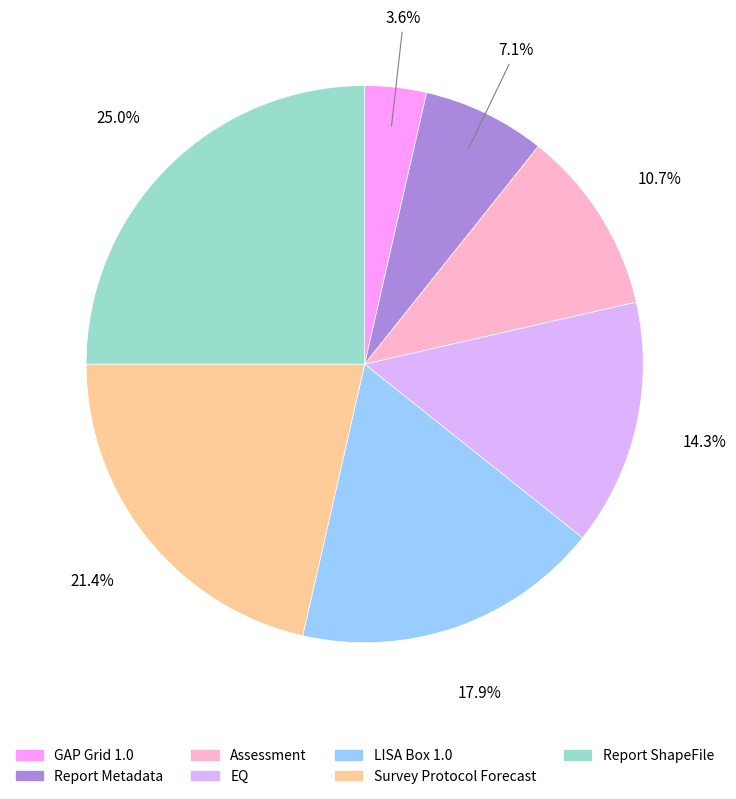

What is the largest slice in the pie chart?

Report ShapeFile